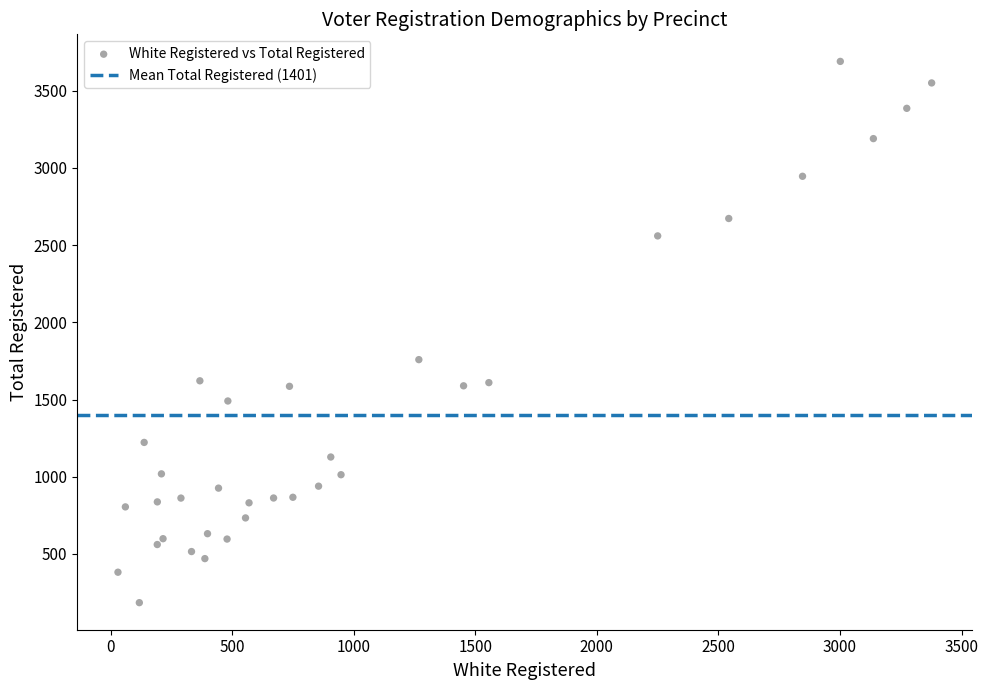

What Y value in the scatter plot is closest to 1937?

1758.5